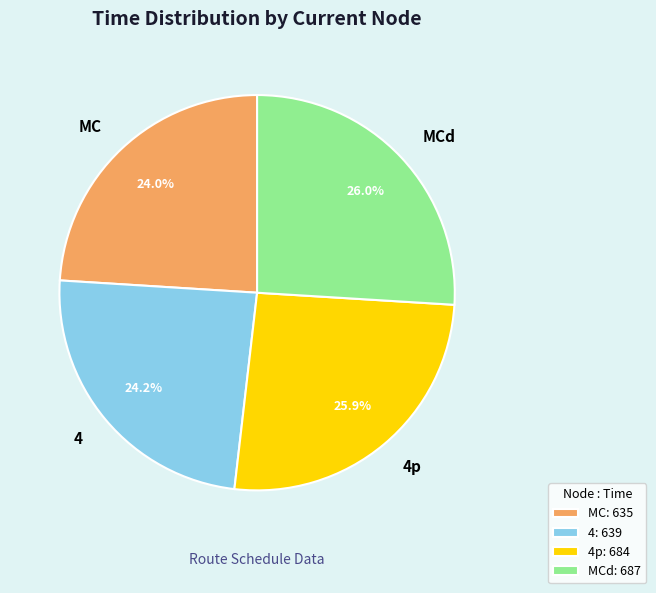

Does MC account for over 50% of the chart?

No